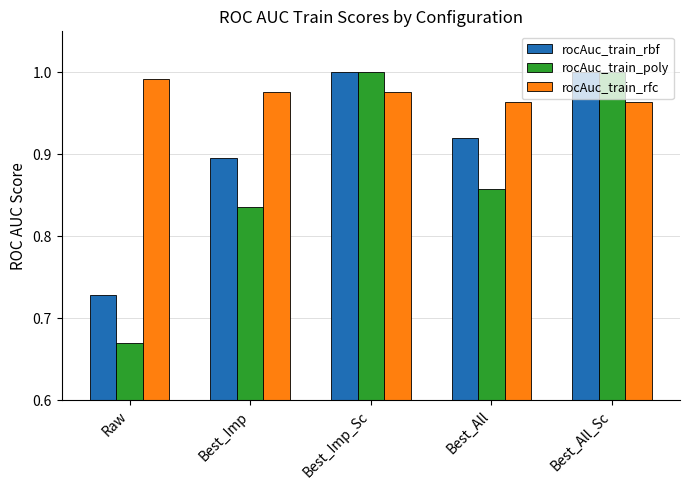

Which series has the widest spread of values?

rocAuc_train_poly